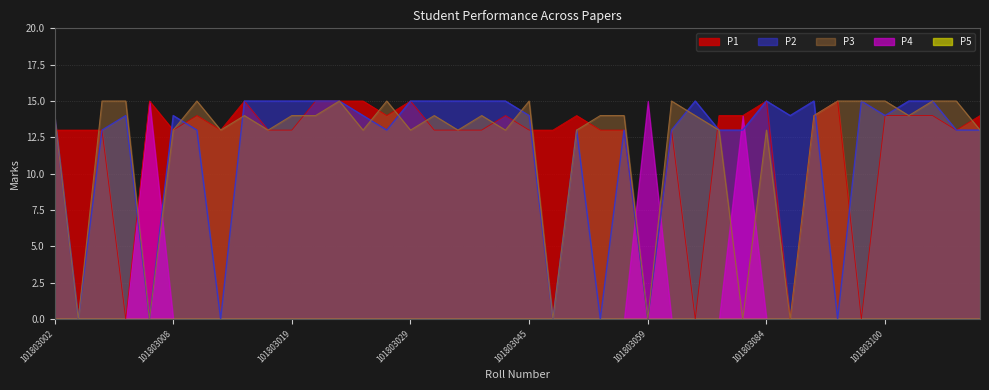

At which category does P2 reach its first local valley?

101803003